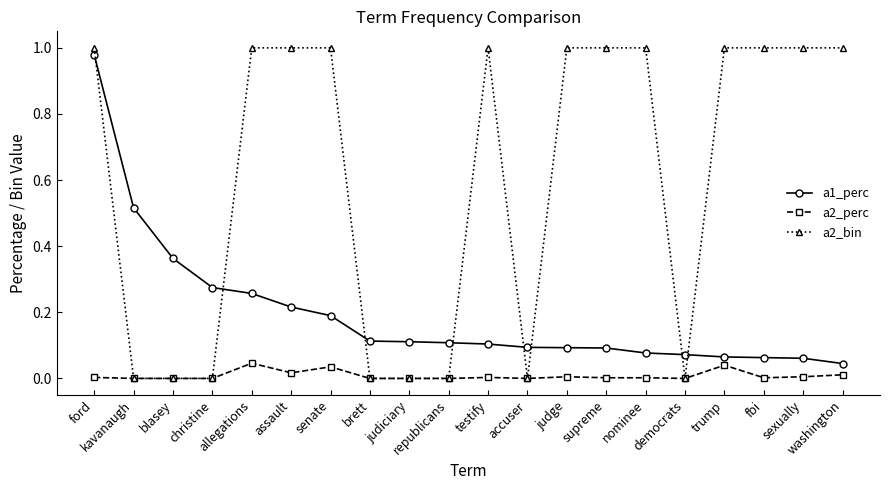

What position from the right is allegations?

16